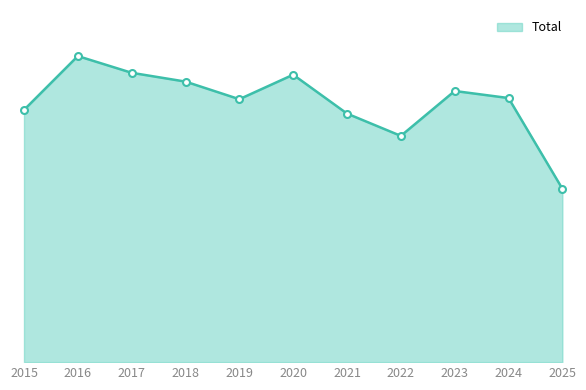

Does the chart have visible grid lines?

No